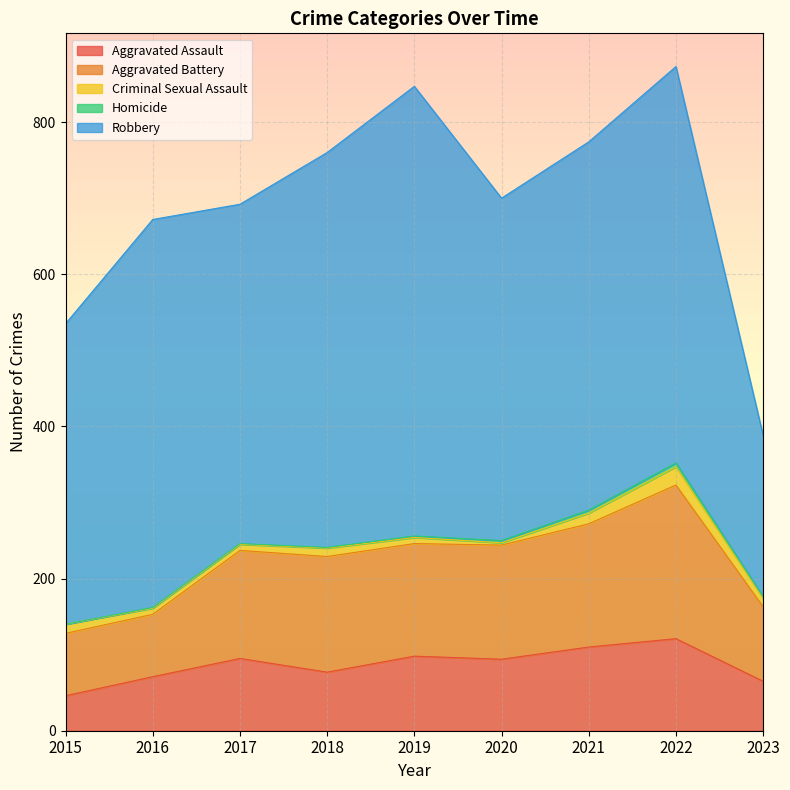

At which category does Aggravated Battery reach its first local peak?

2018